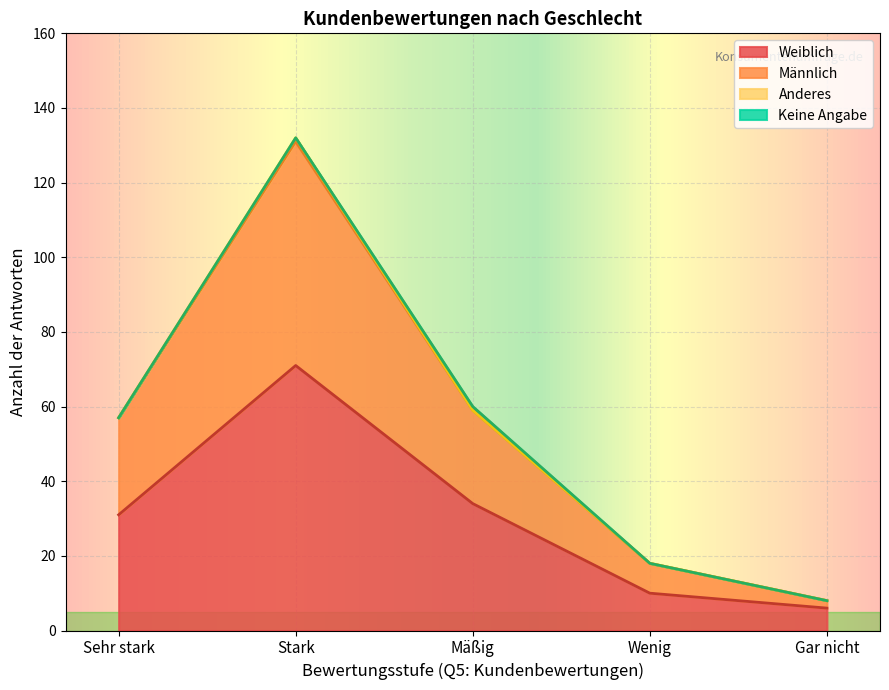

Between Keine Angabe and Anderes, which is larger?

Keine Angabe